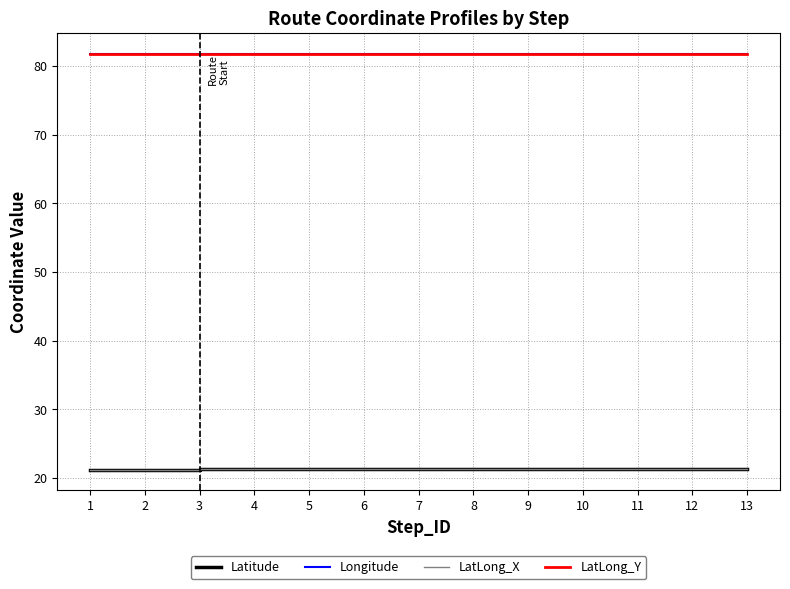

Where is LatLong_X nearest to the value 21?

2